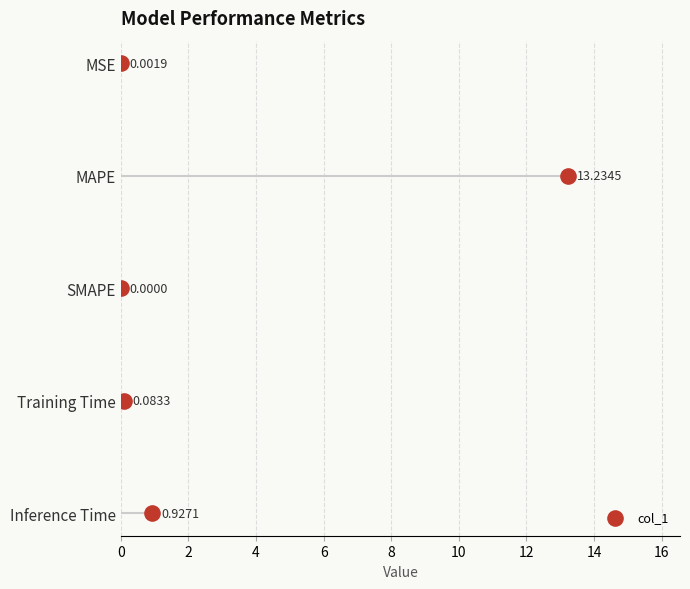

Between 2 and 4, which is larger?

4